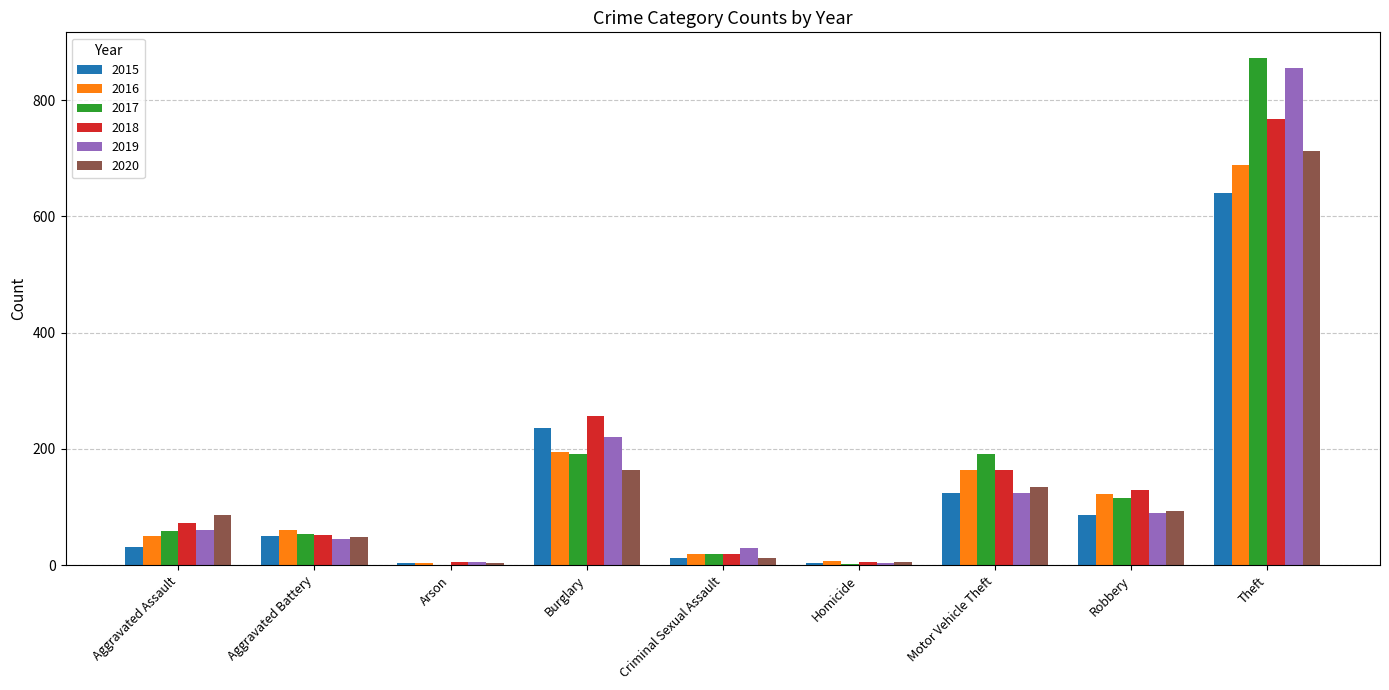

What is the greatest value displayed?

873